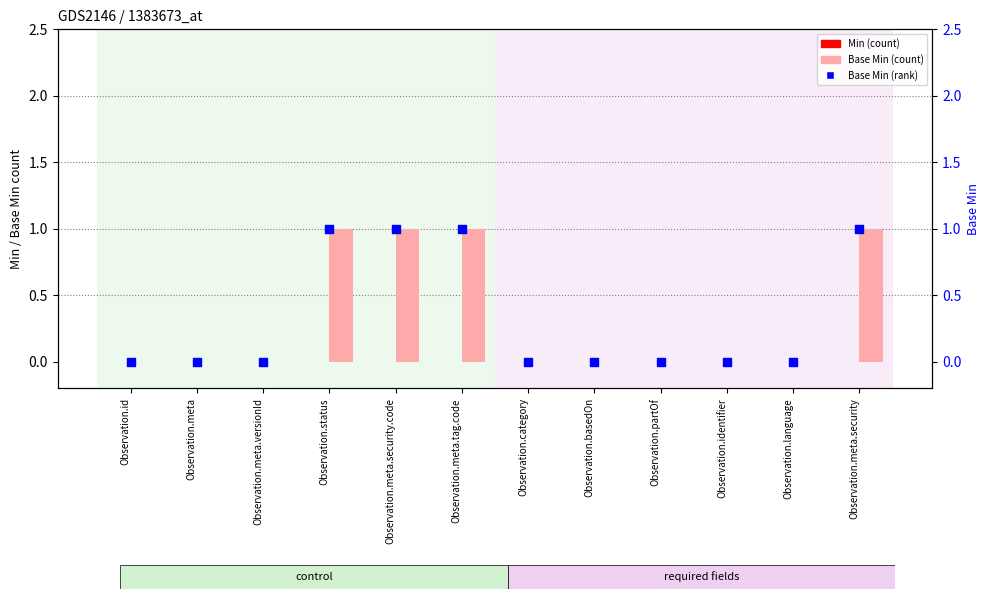

Is the value of Base Min at Observation.category greater than the value of Min at Observation.meta.versionId?

No